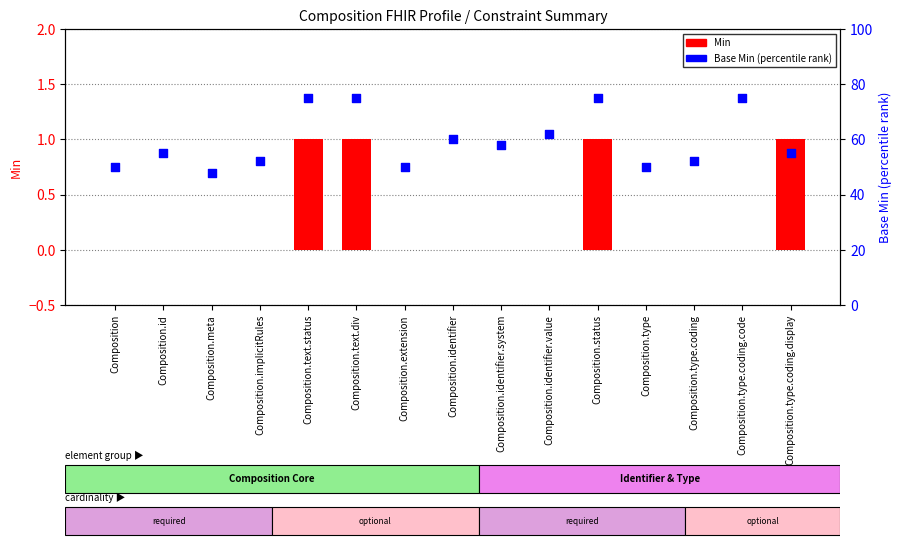

Which series has the widest spread of Y values?

Base Min (percentile rank)